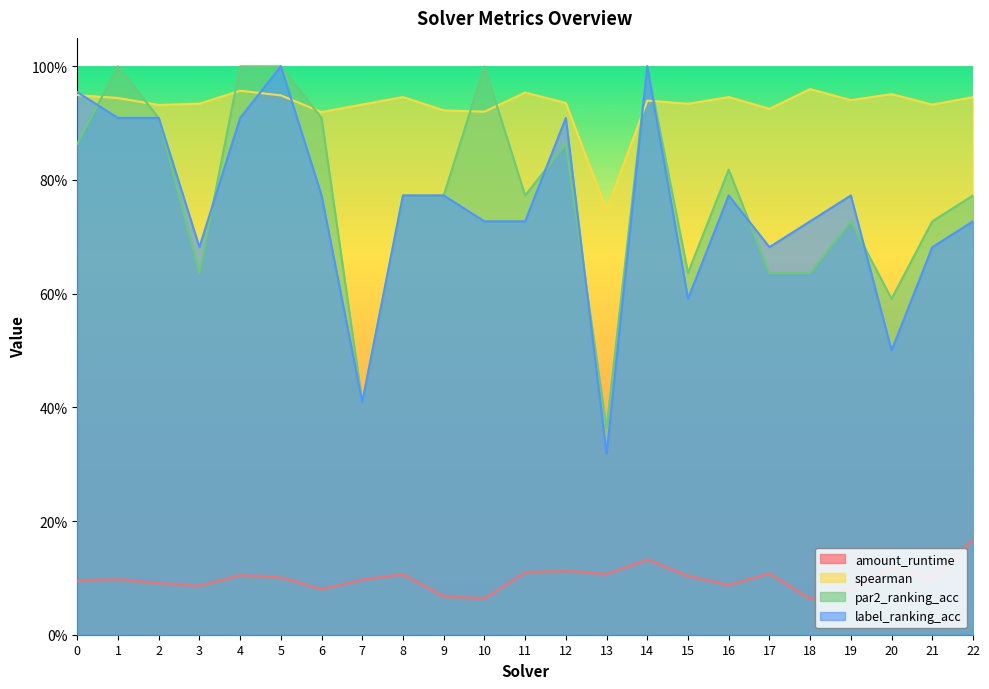

What is the total value across all series at 17?

2.4